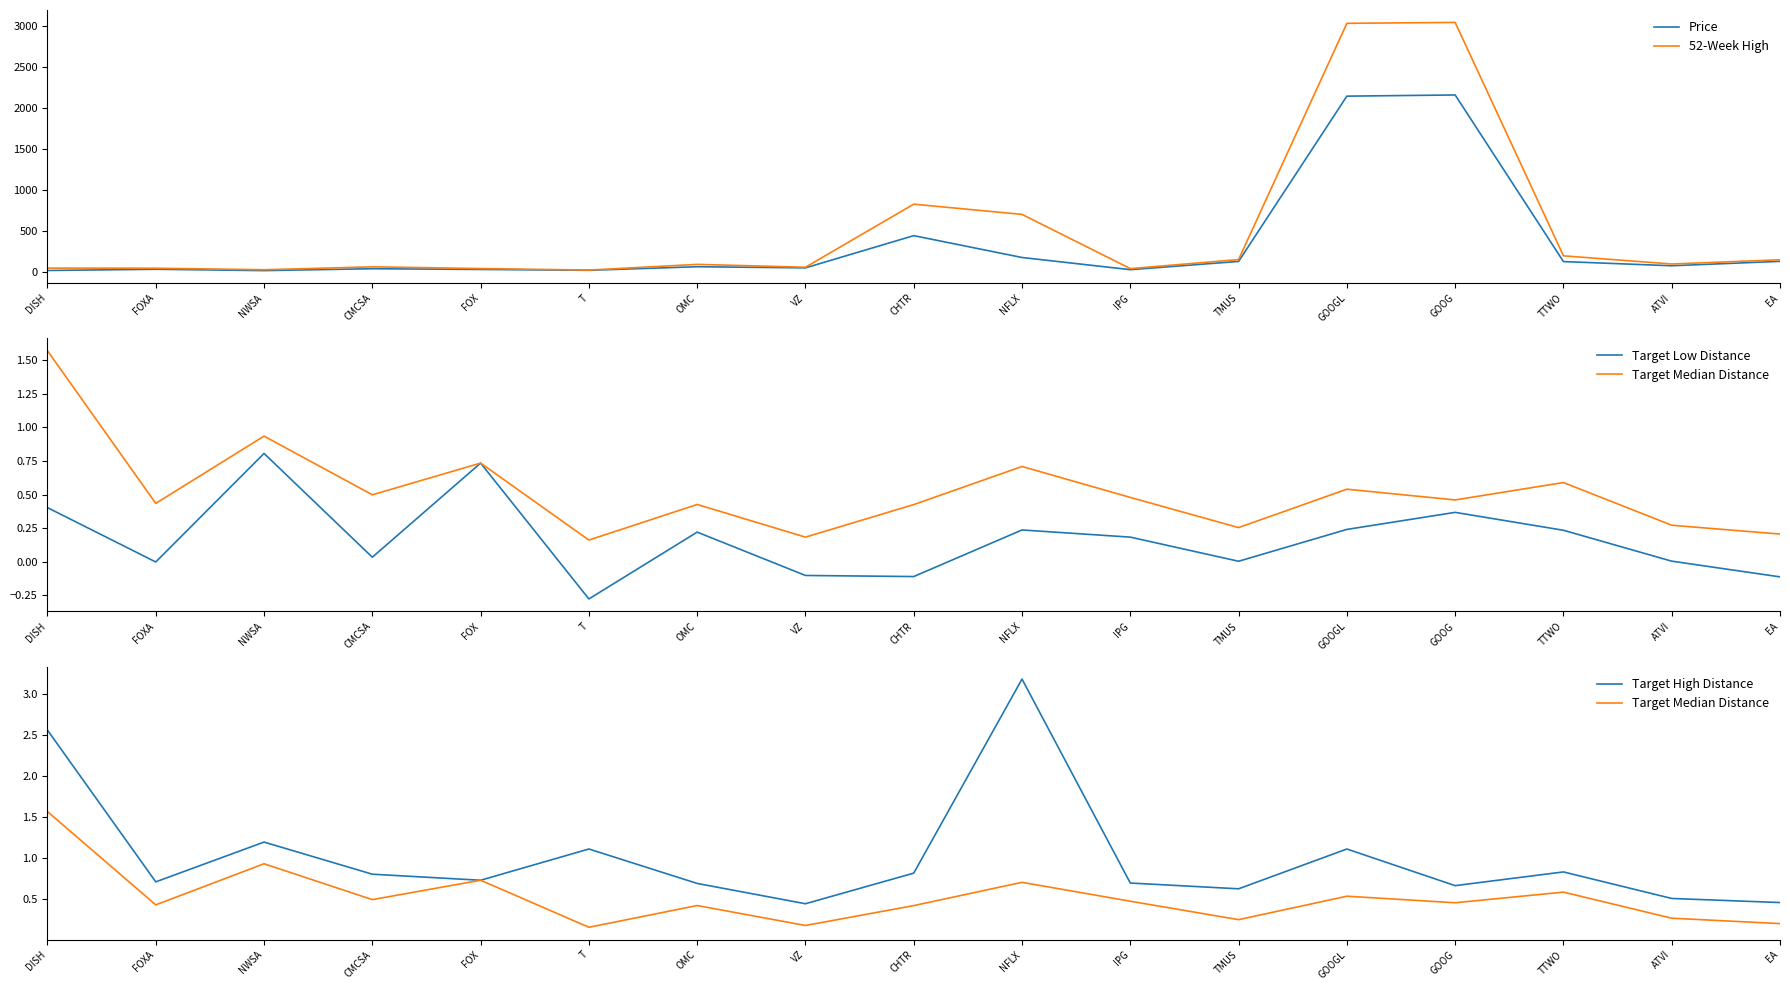

Where does the Target Low Distance series first go above 0?

DISH